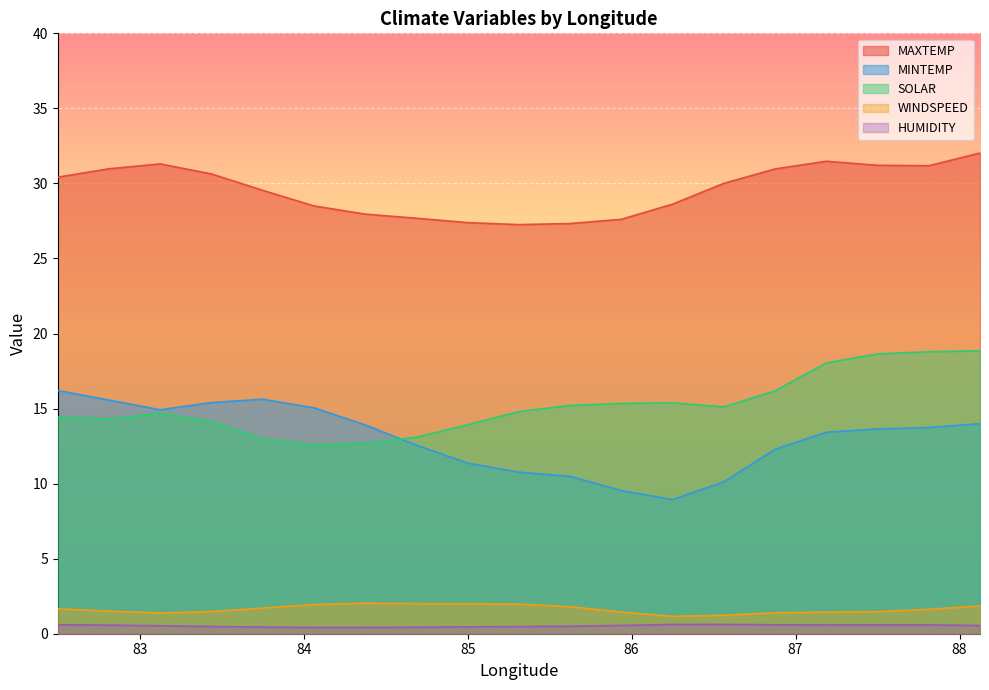

List the labels in order of SOLAR value, smallest first.

84.0625, 84.375, 83.75, 84.6875, 85.0, 83.4375, 82.8125, 82.5, 83.125, 85.3125, 86.5625, 85.625, 85.9375, 86.25, 86.875, 87.1875, 87.5, 87.8125, 88.125